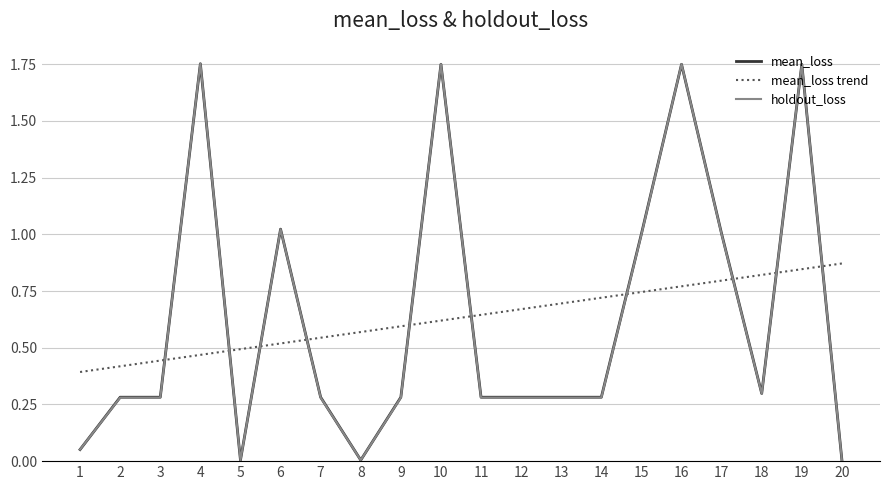

Which series changed the most between 4 and 17?

holdout_loss